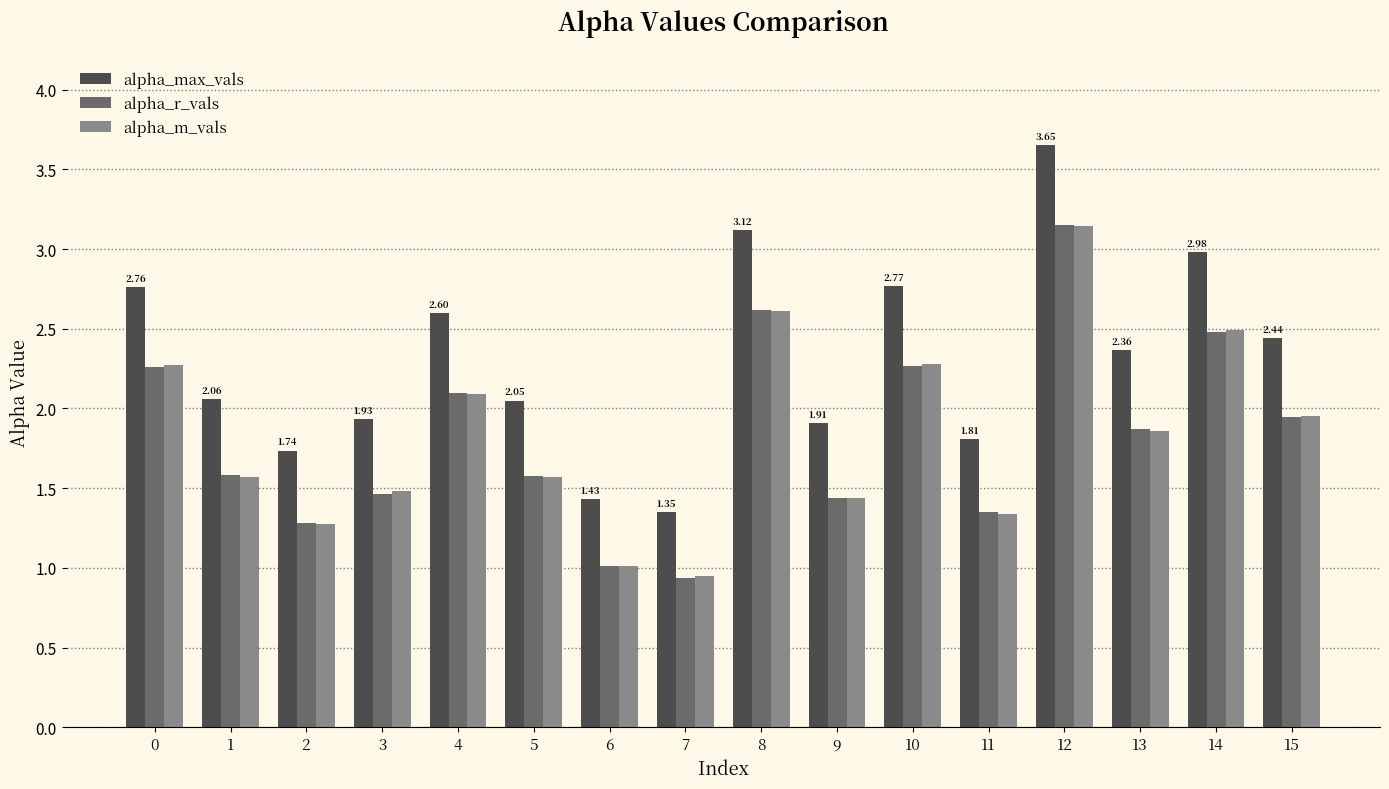

At which category is the sum across all series the highest?

12